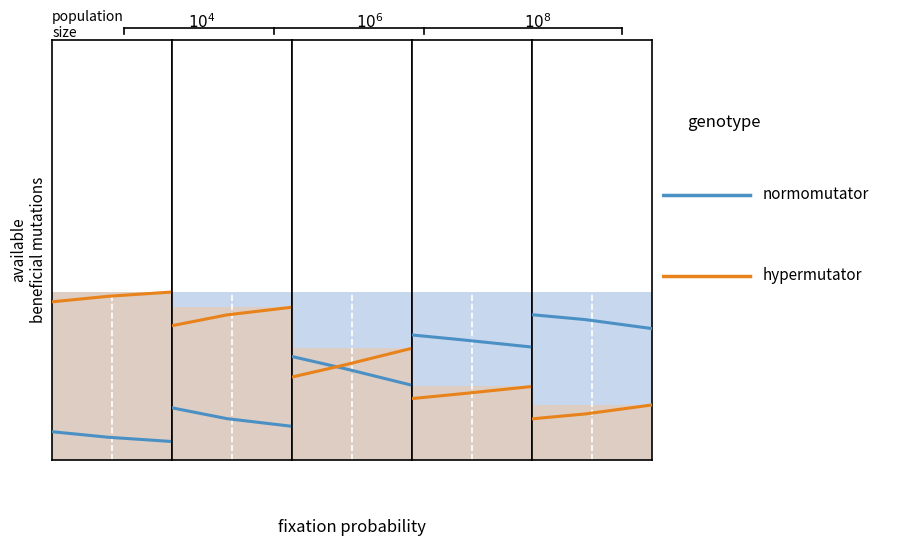

Which series has the largest range (max minus min)?

normomutator